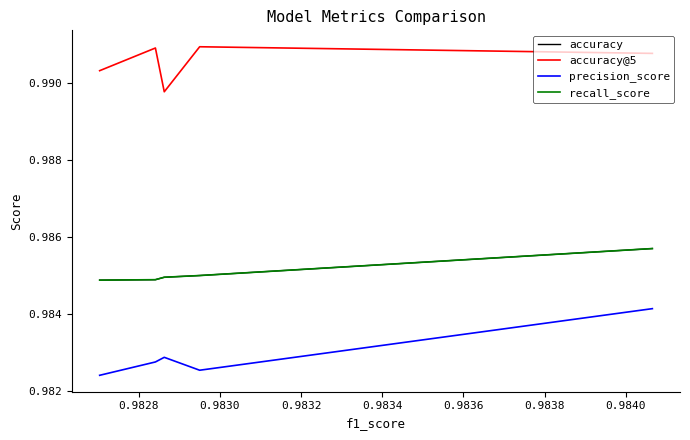

The recall_score series shows 1.3 at 0.9834. True or false?

False